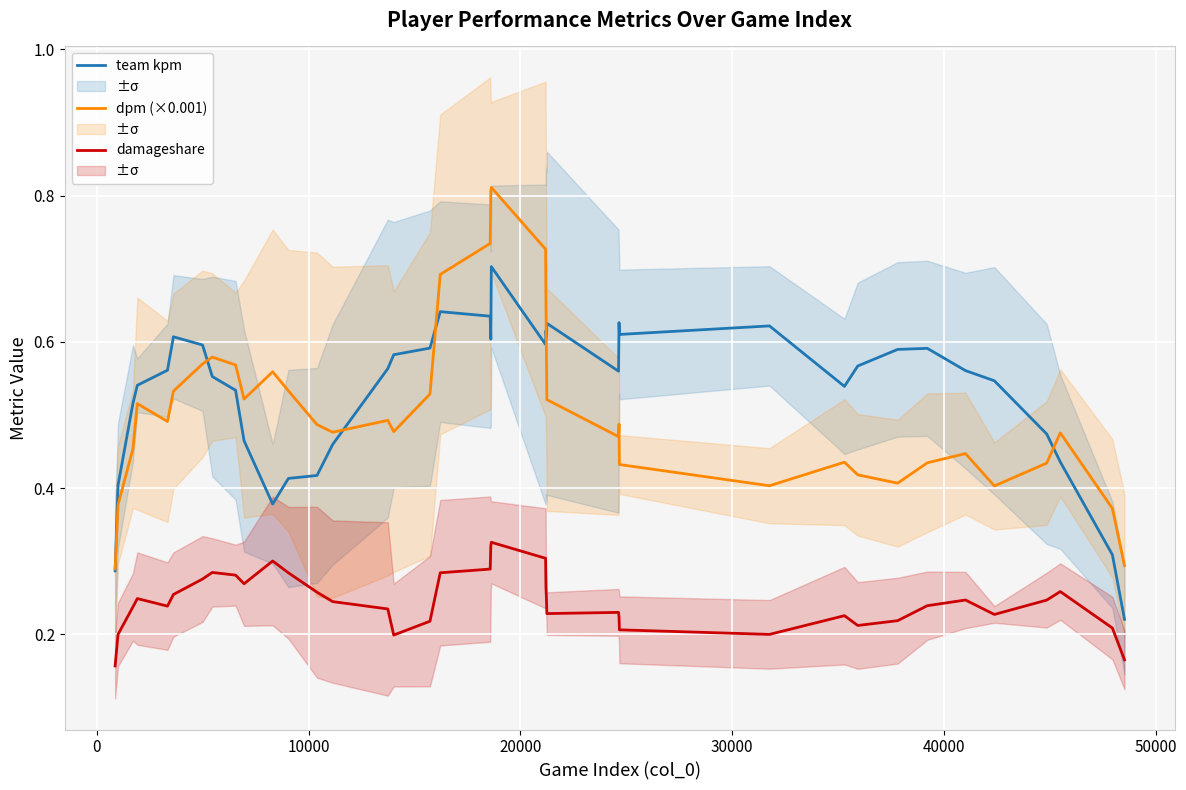

What is the minimum value for team kpm?

0.2